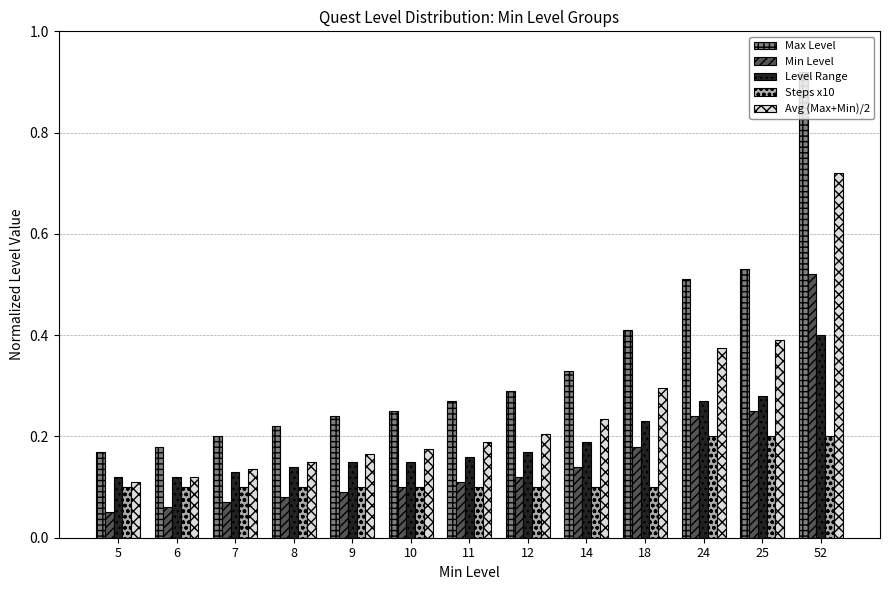

Which series has the largest total across all categories?

Max Level